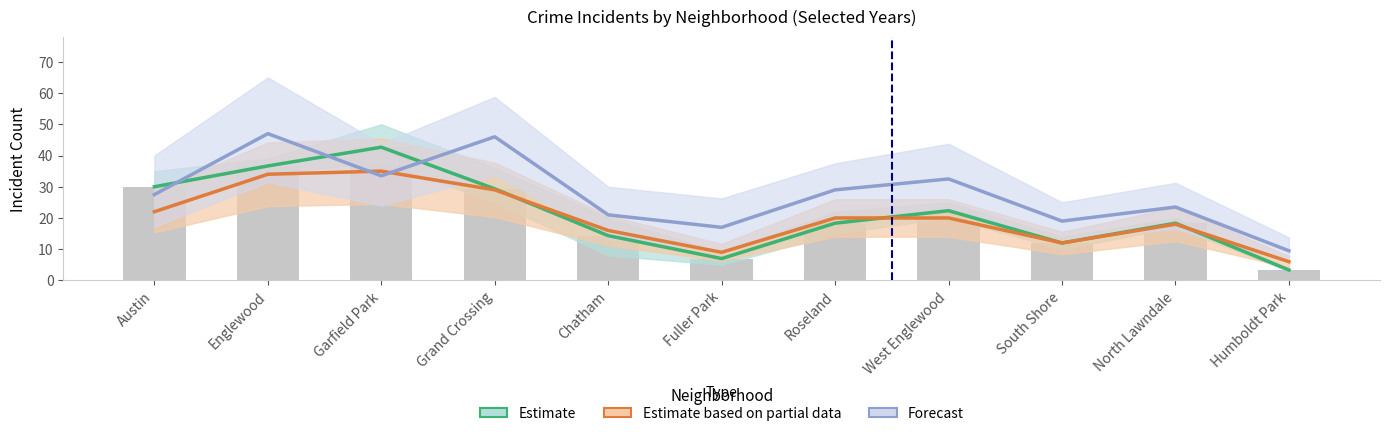

Is the value of Estimate at Chatham greater than the value of Estimate based on partial data at Englewood?

No